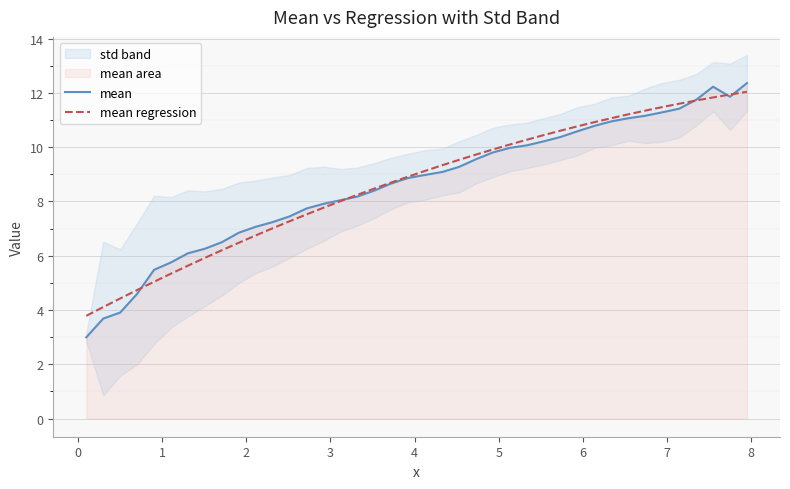

What is the lowest value of the mean series?

3.0